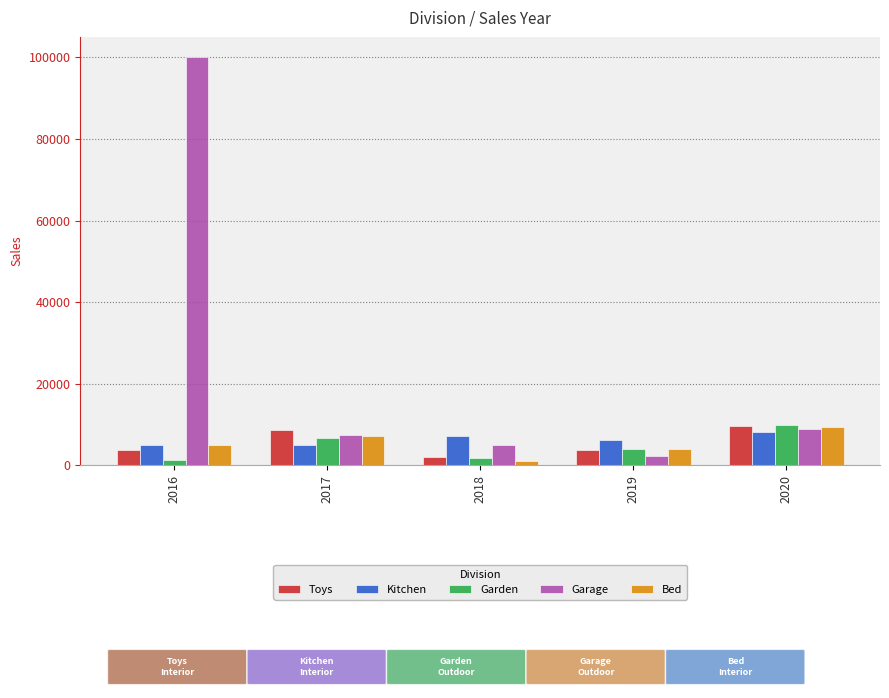

What is the difference between the maximum and minimum values in the Toys series?

7560